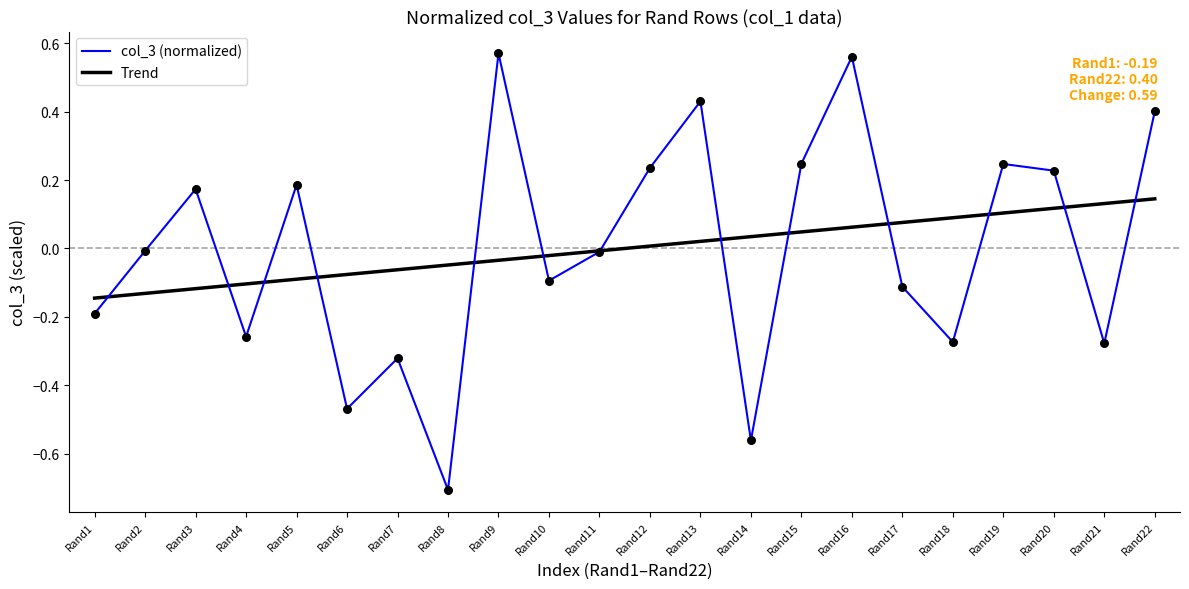

At how many categories does at least one series exceed 0?

14